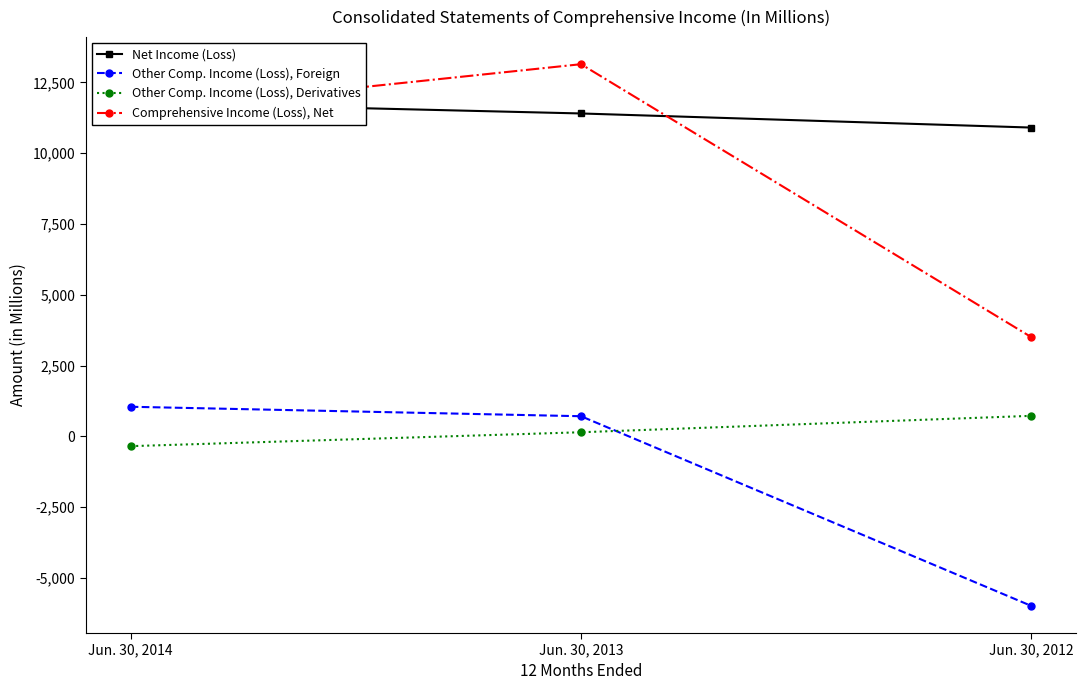

What are all the series names shown in the legend?

Net Income (Loss), Other Comp. Income (Loss), Foreign, Other Comp. Income (Loss), Derivatives, Comprehensive Income (Loss), Net